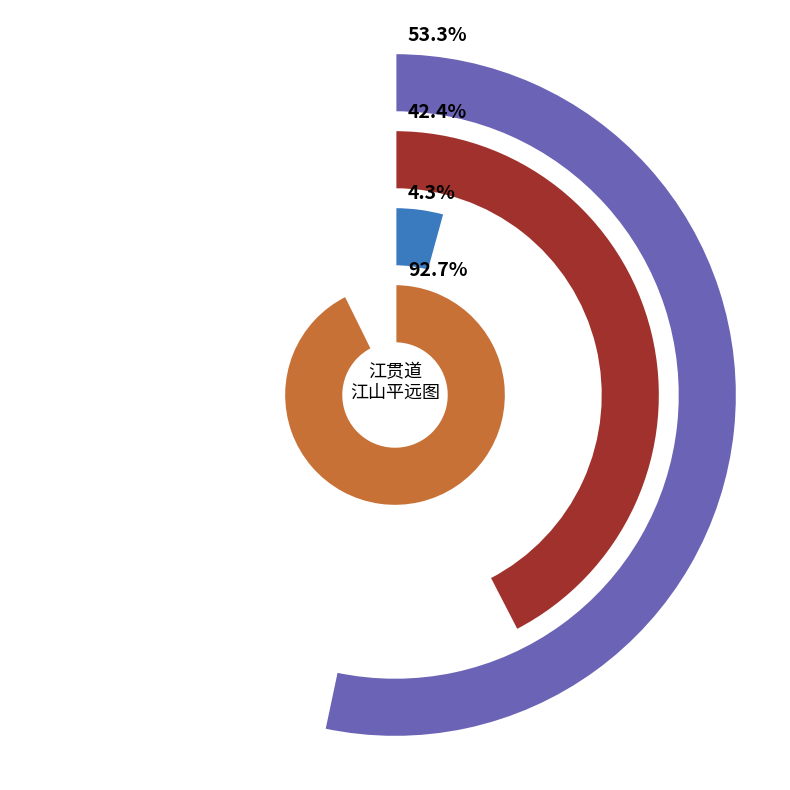

Between 题江贯道江行晚日图 and 江贯道江山平远图, which is larger?

江贯道江山平远图